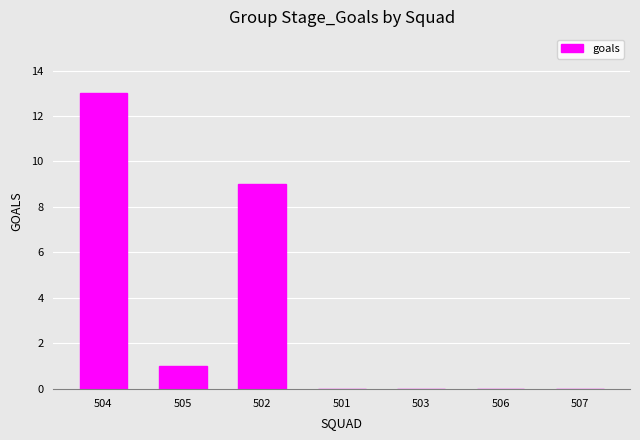

Approximately how many times larger is the value at 502 compared to 504?

0.7